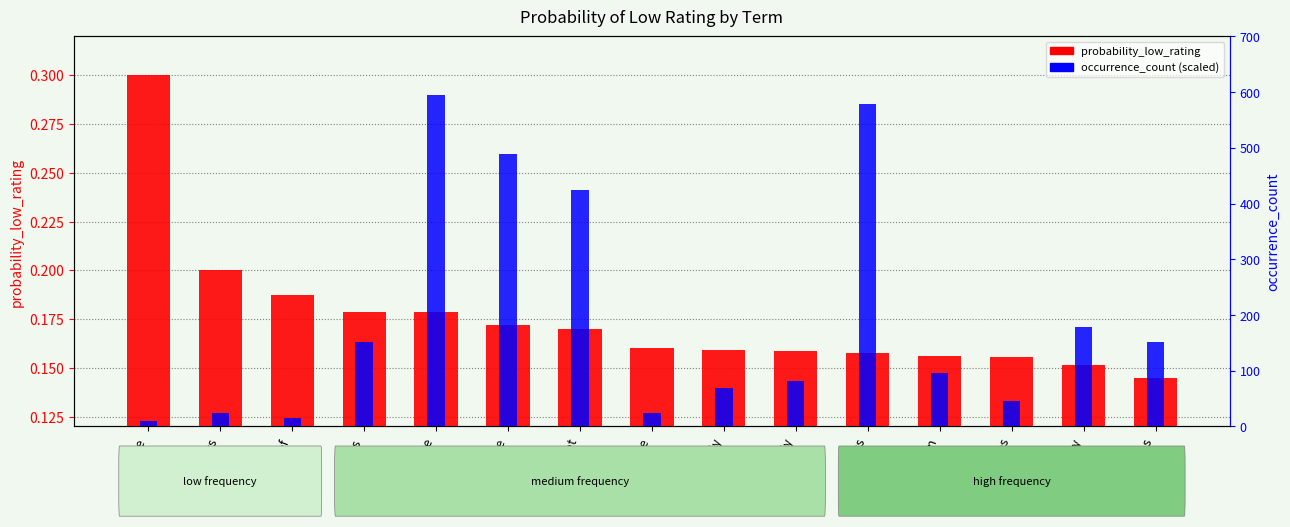

At how many categories does at least one series exceed 0?

15